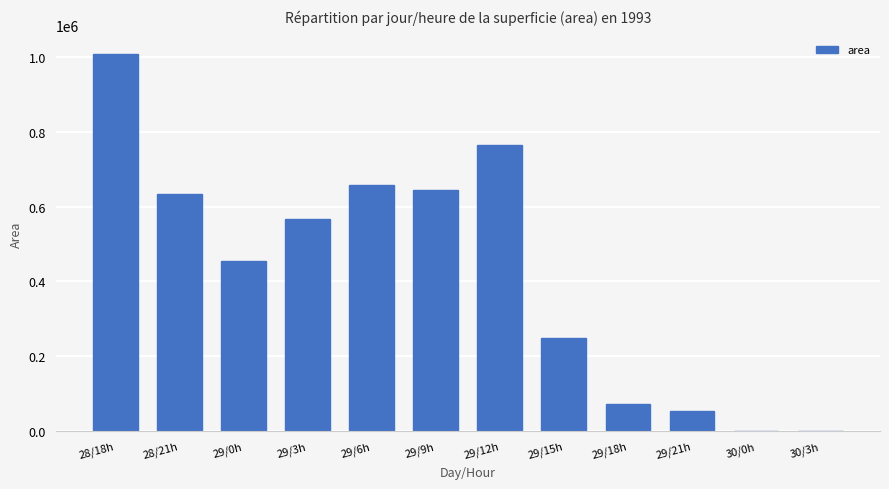

Where is the data nearest to the value 503437?

29/0h